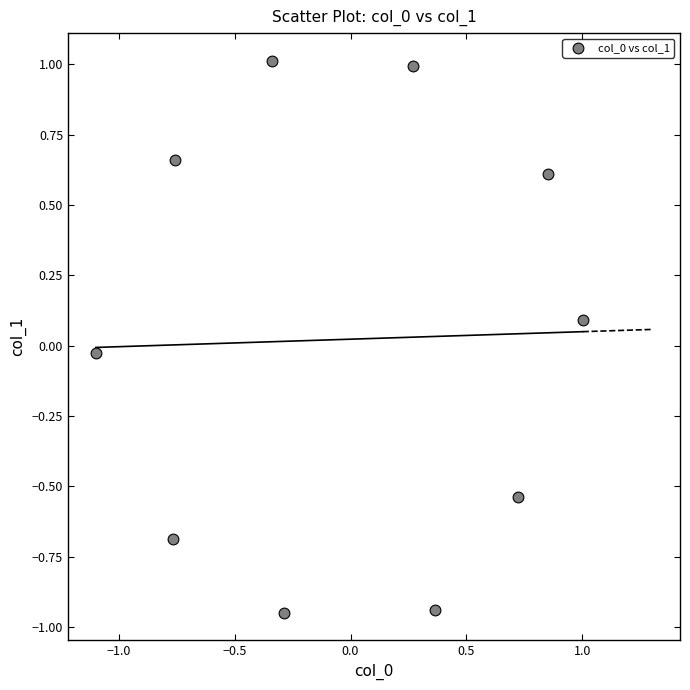

What is the range of Y values (max minus min)?

2.0